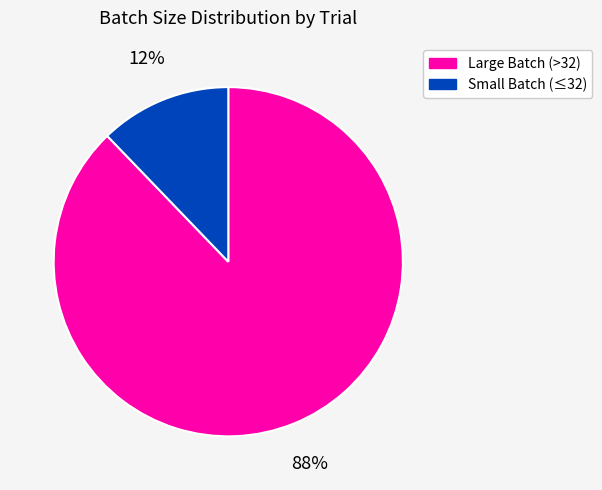

Is there any slice that represents more than half of the pie?

Yes